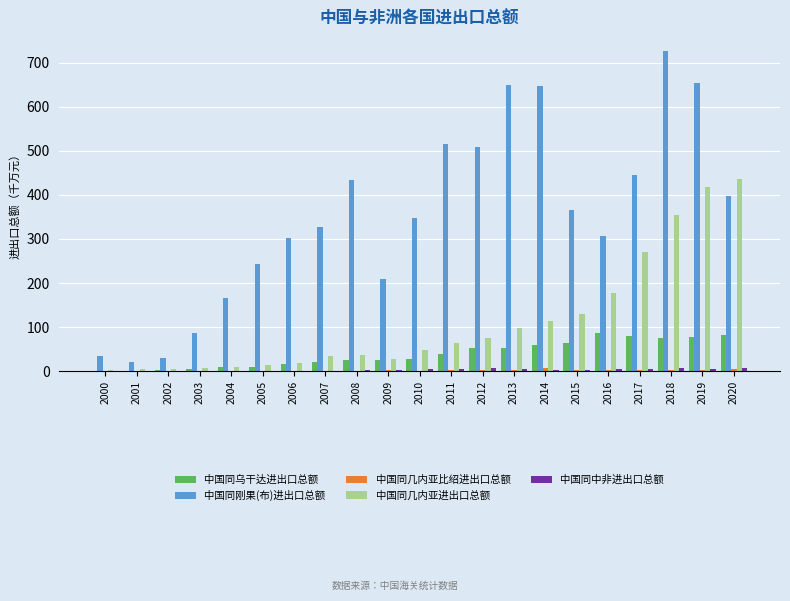

What is the difference between the 中国同乌干达进出口总额 values at 2005 and 2012?

43.9